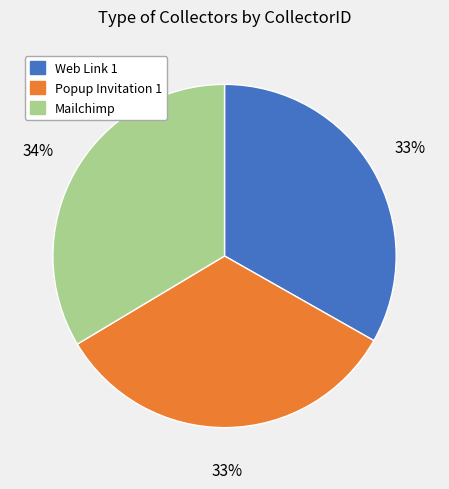

To the nearest percent, what portion does Mailchimp represent?

34%